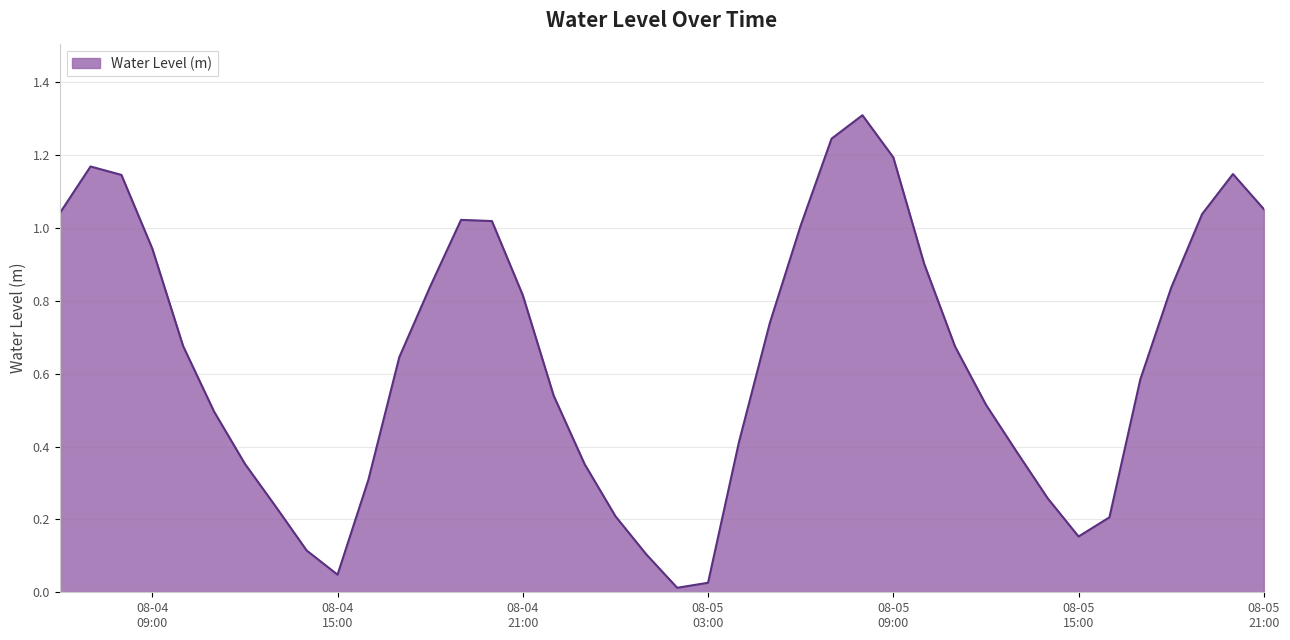

How many interior local valleys (lower than both neighbors) does the data have?

3